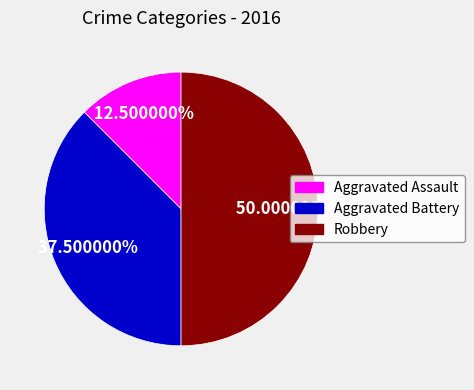

Rank the categories by value from highest to lowest.

Robbery, Aggravated Battery, Aggravated Assault